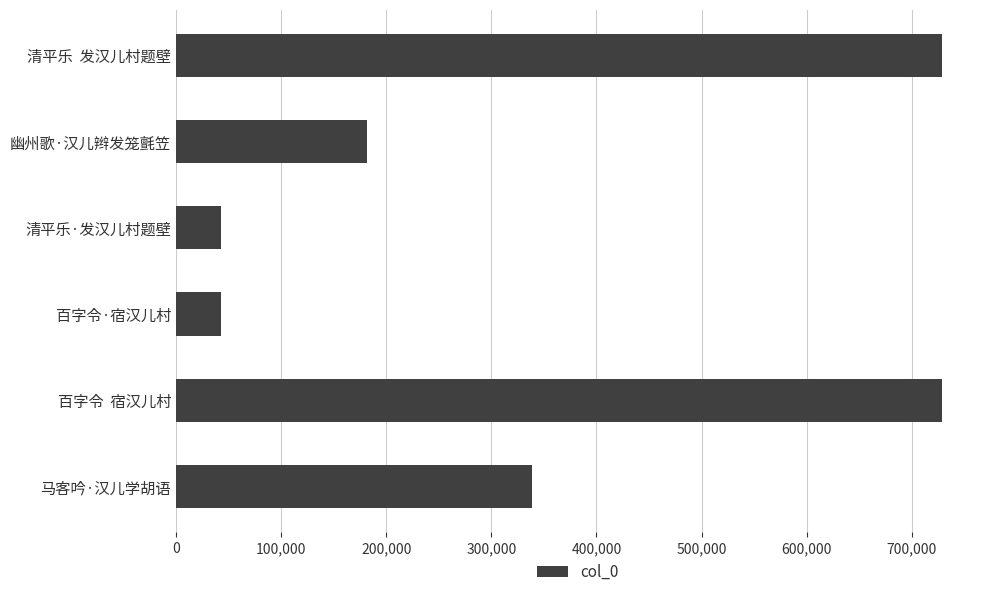

What is the minimum value shown in the chart?

42827